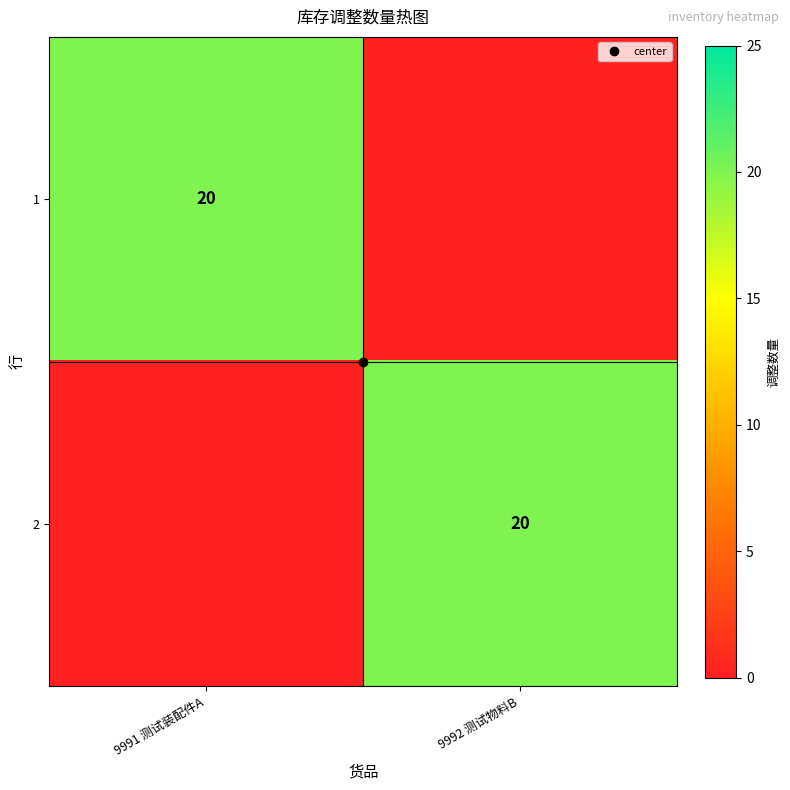

The value of 1 at 9992 测试物料B is -13. True or false?

False